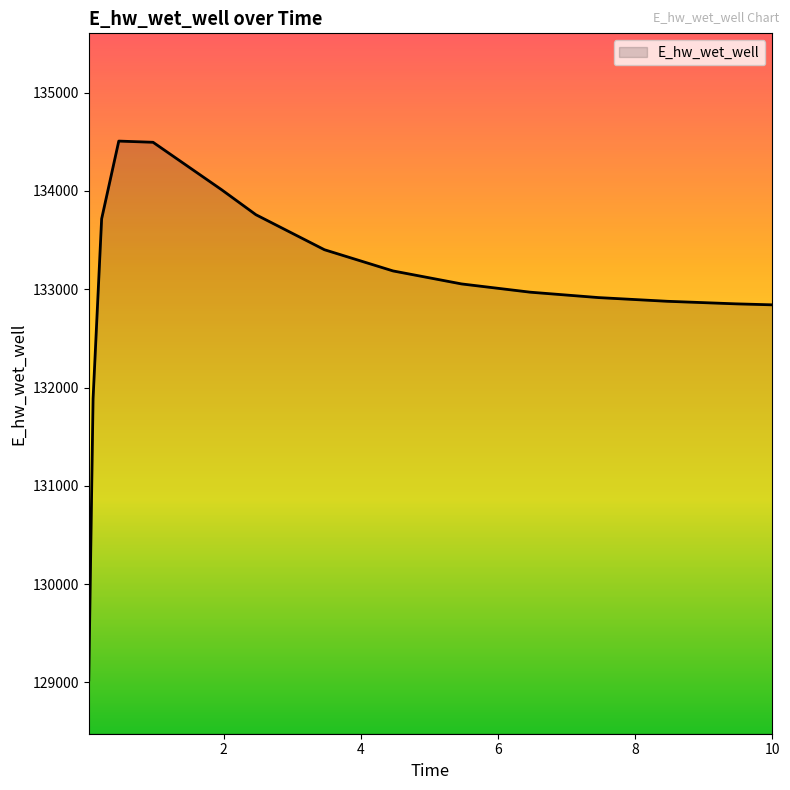

What is the minimum value shown in the chart?

129025.5